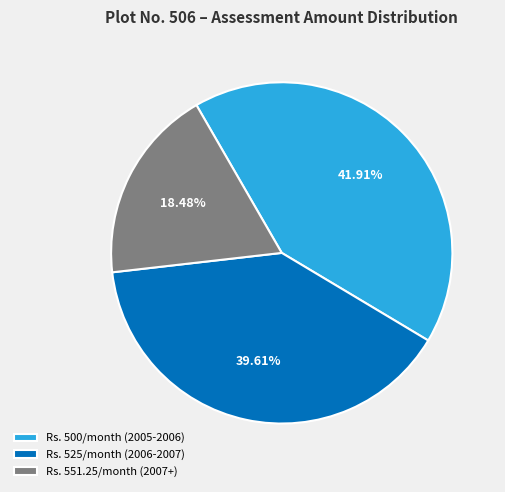

Is there any slice that represents more than half of the pie?

No